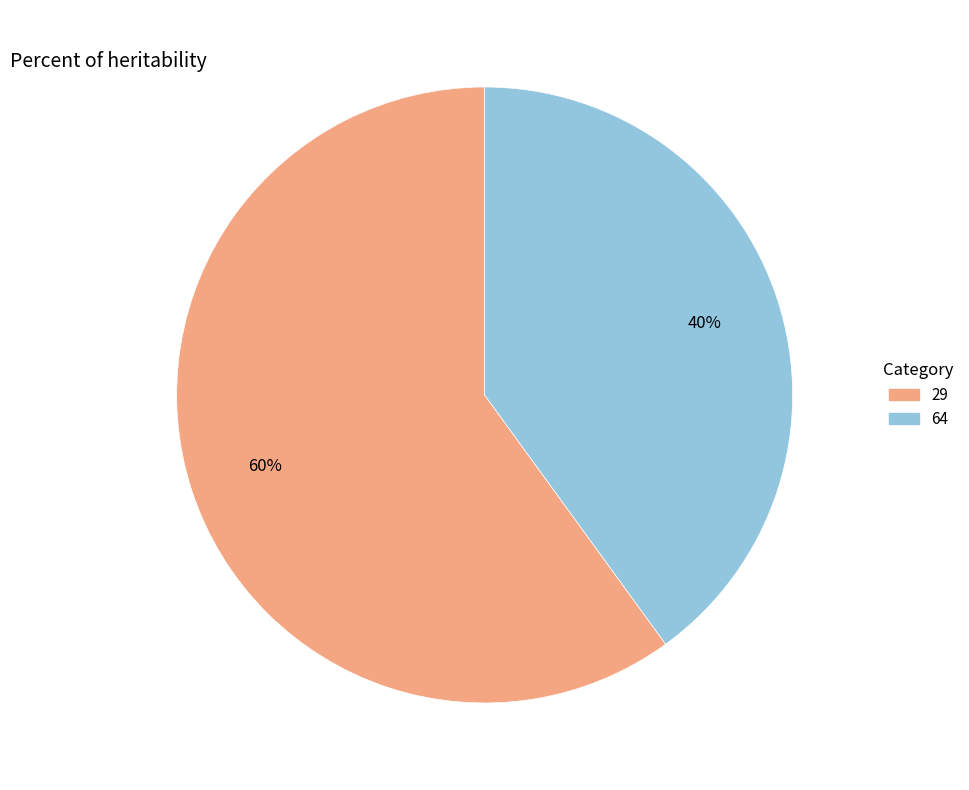

What is the largest slice in the pie chart?

29